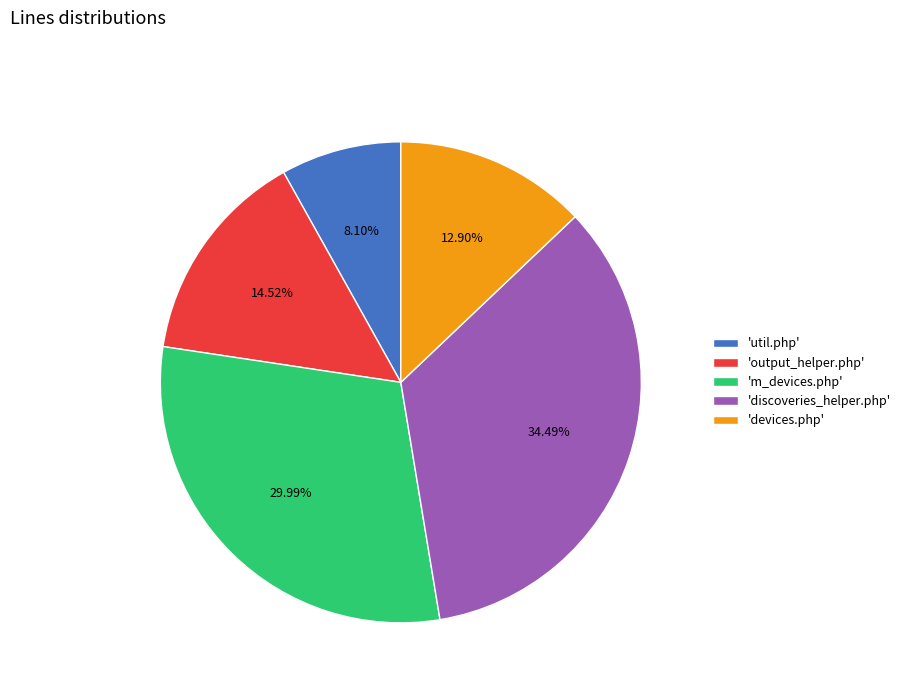

To the nearest percent, what is the average slice percentage?

20%